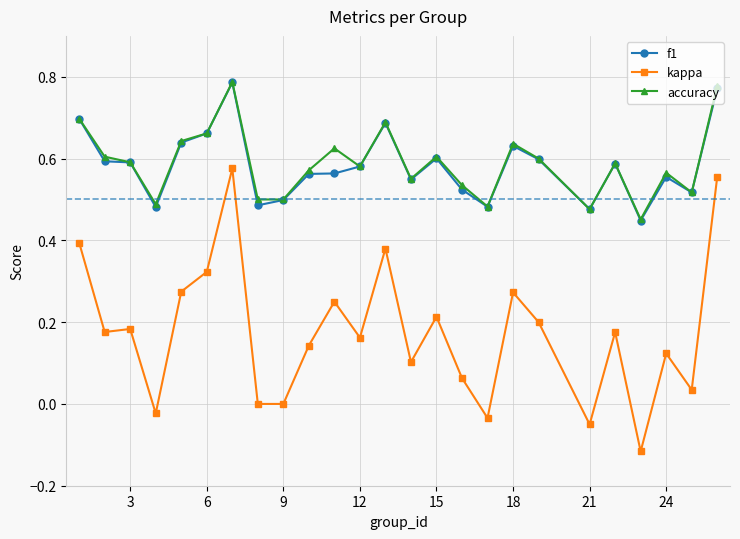

Which series has the largest range (max minus min)?

kappa